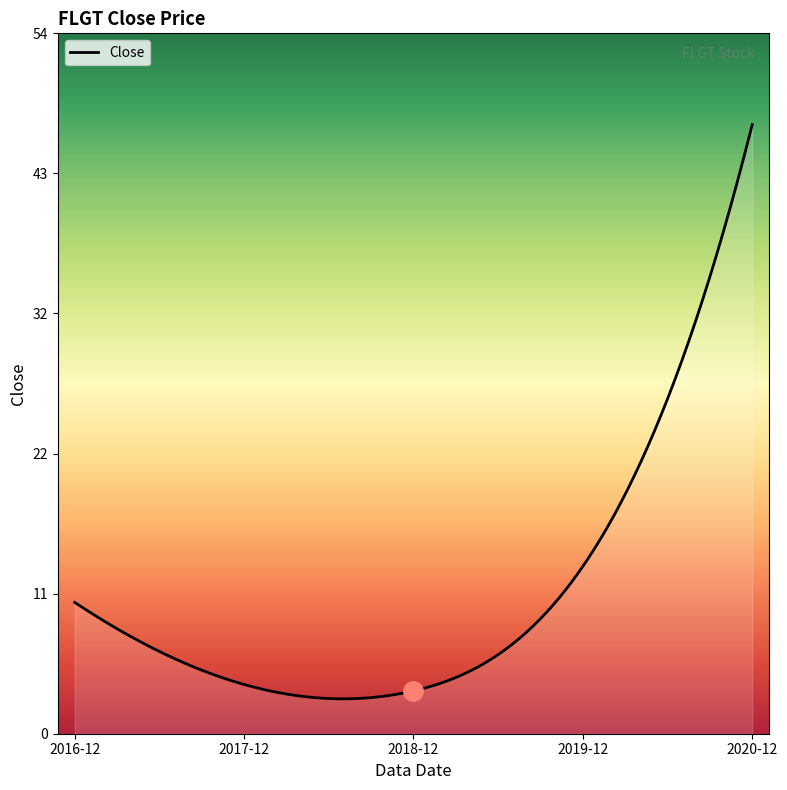

What is the difference between the maximum and minimum values?

44.4